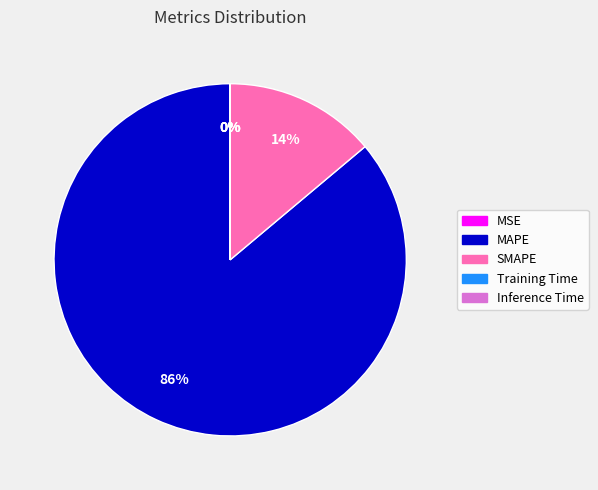

Is there any slice that represents more than half of the pie?

Yes